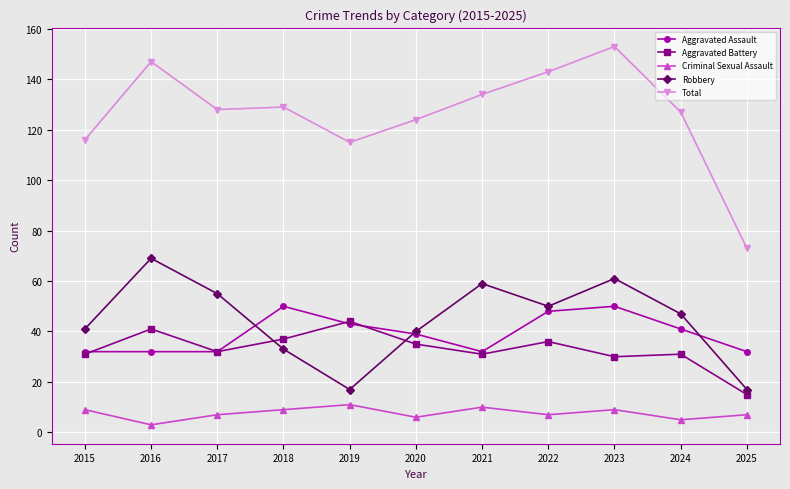

At which category is the sum across all series the highest?

2023